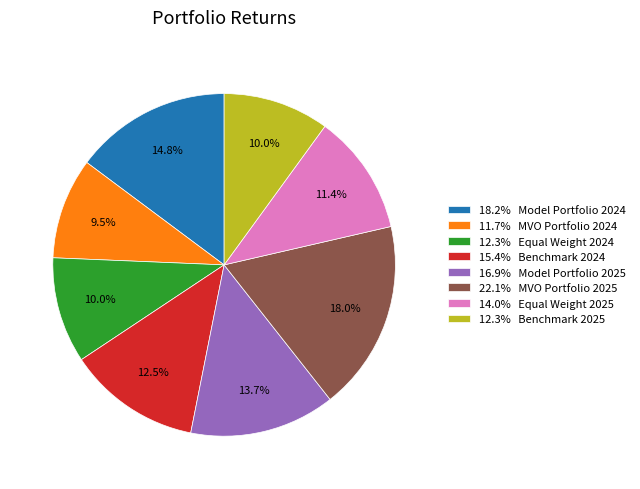

What is the largest slice in the pie chart?

22.1% MVO Portfolio 2025